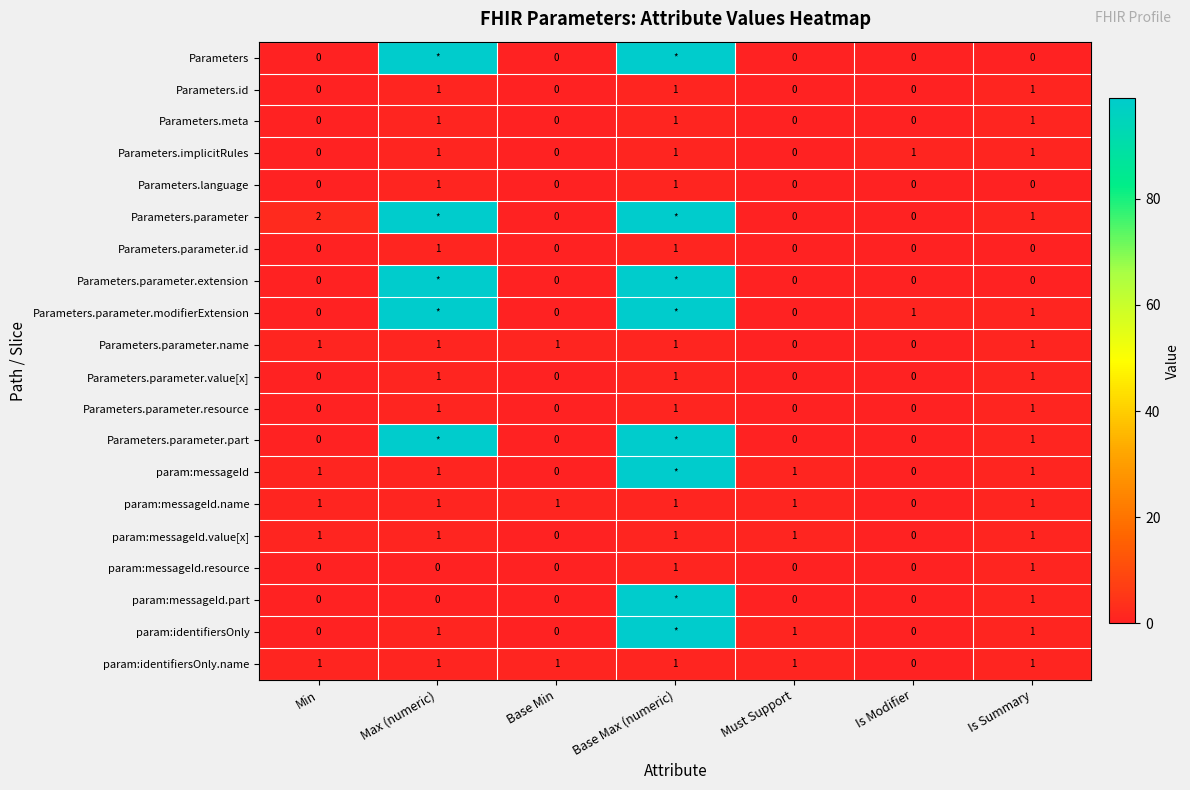

How many Parameters.language values are between 0 and 1?

7